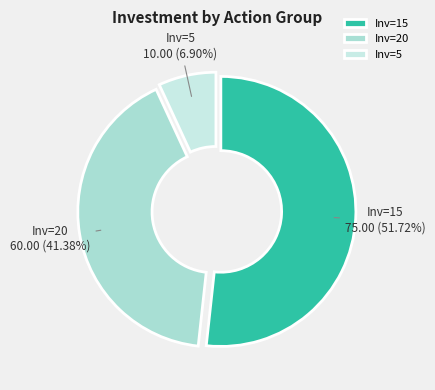

Rank the categories by value from highest to lowest.

Inv=15, Inv=20, Inv=5